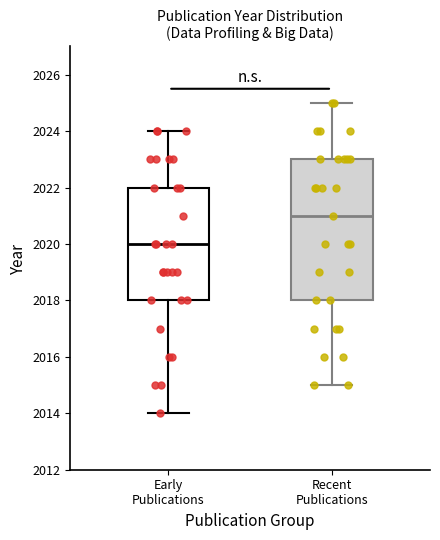

Which box is the tallest, from its lower edge to its upper edge?

Recent Publications